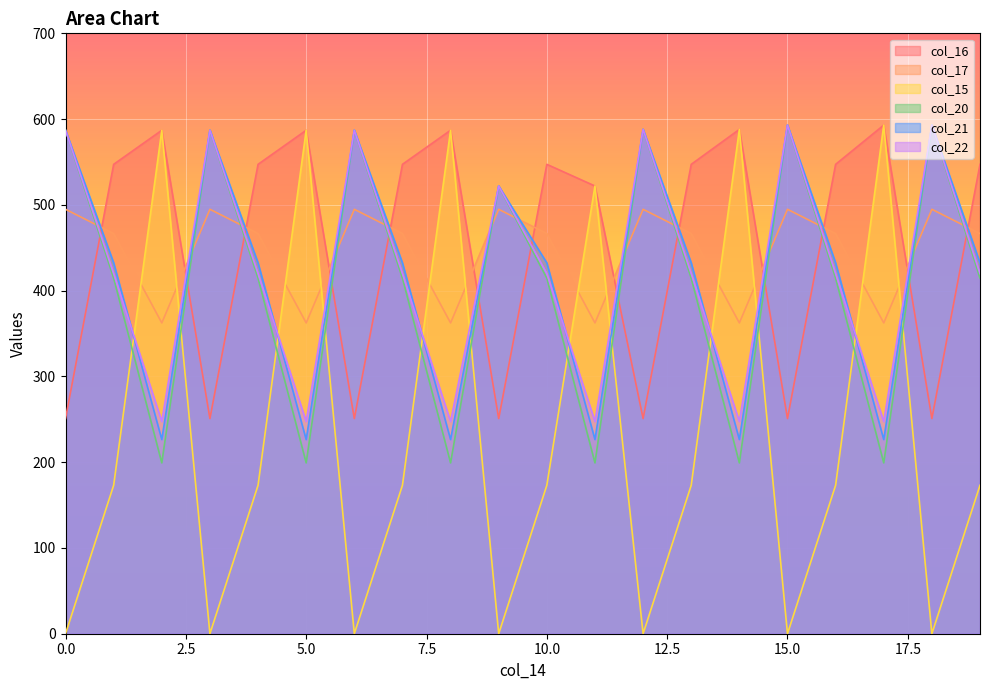

The col_15 series shows 522.0 at 11. True or false?

True